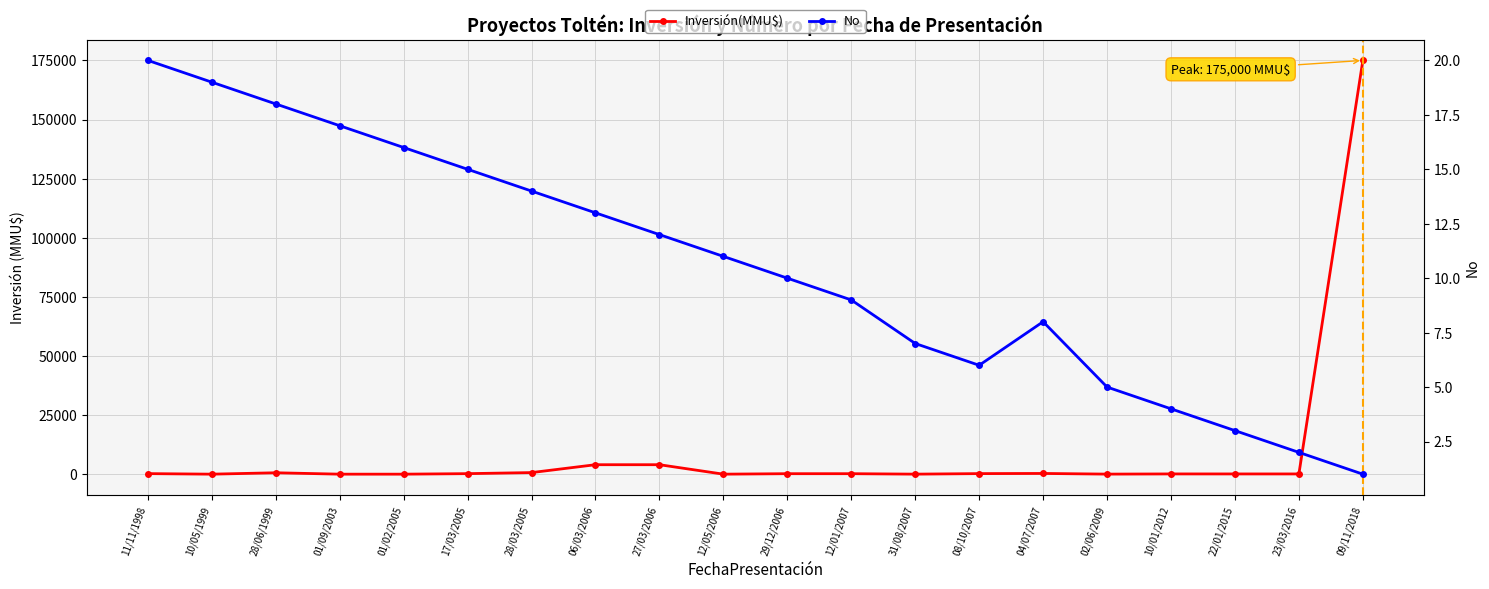

How many series are shown in this chart?

2